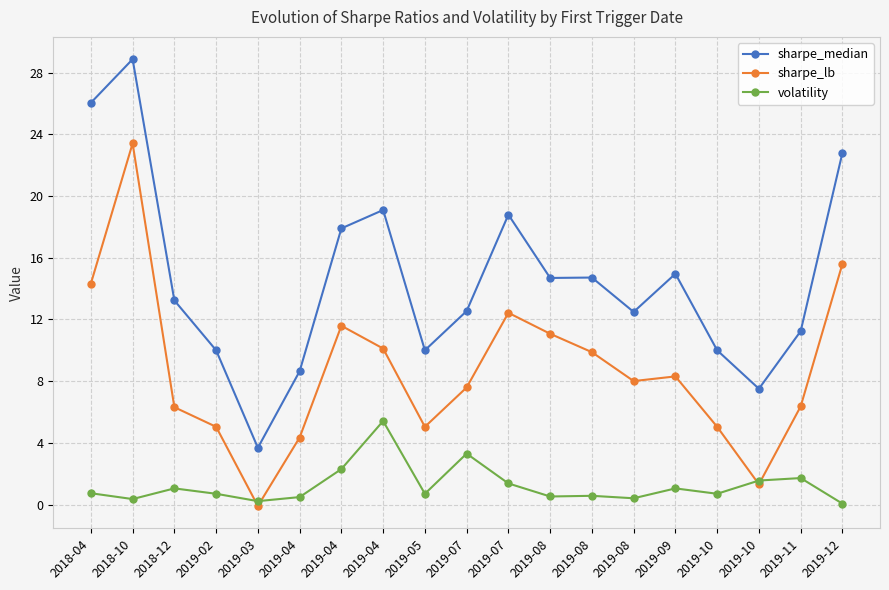

How many lines are shown in the chart?

3